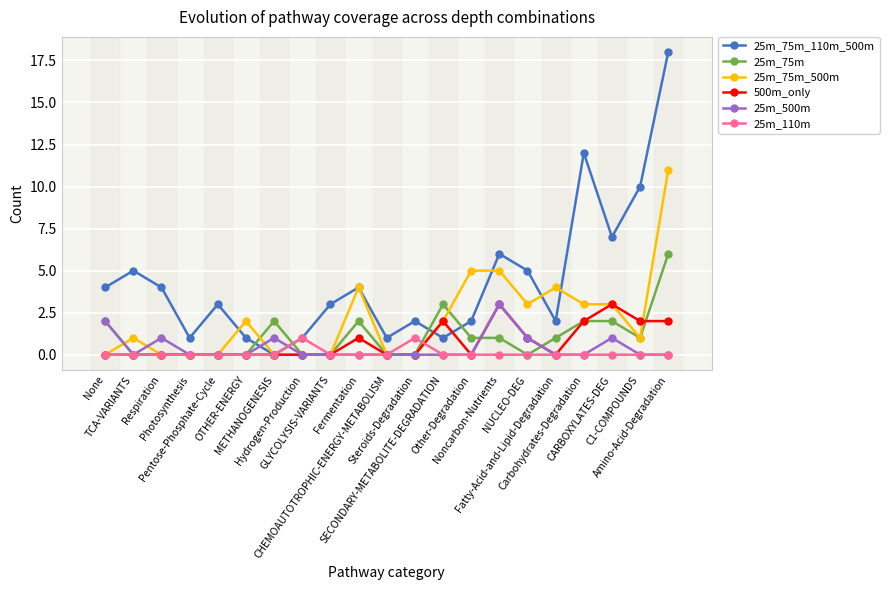

What is the highest value of the 25m_500m series?

3